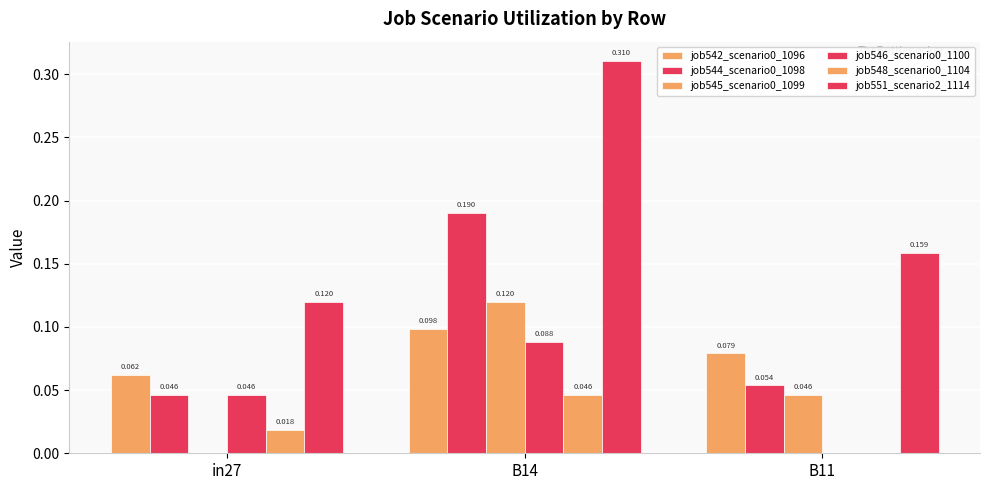

Are the bars grouped side by side (vs. stacked)?

Yes